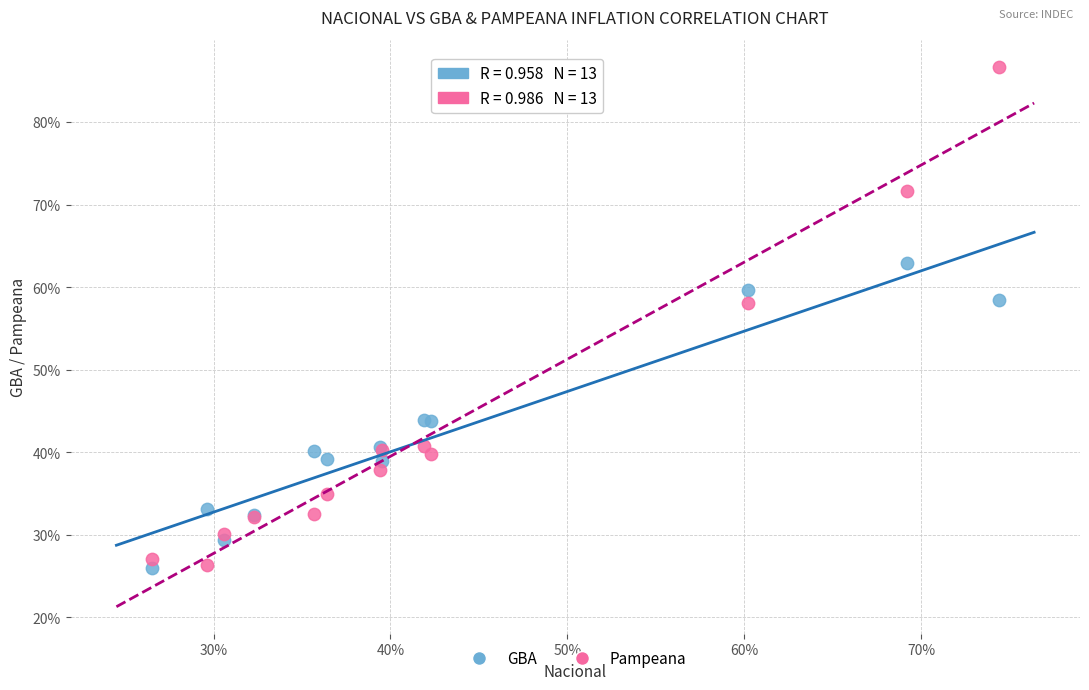

What is the X range (max minus min) for the scatter plot?

47.9